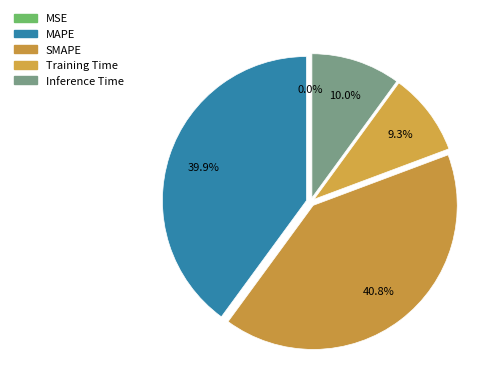

Which slice is the smallest?

MSE